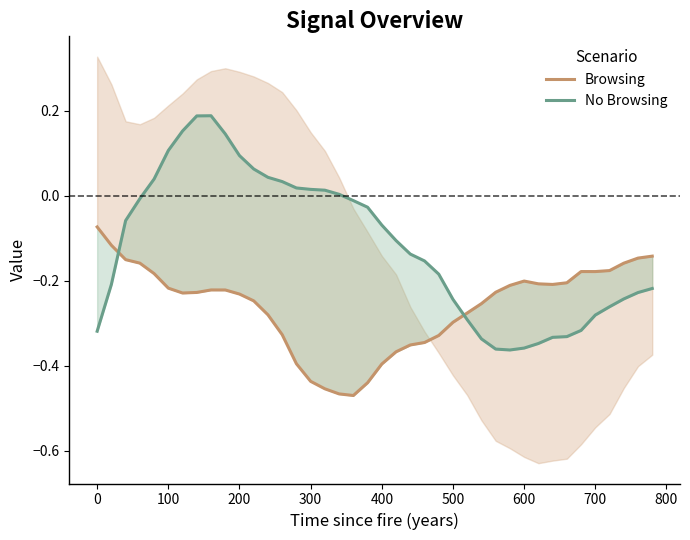

How many interior local peaks does the No Browsing series have?

1